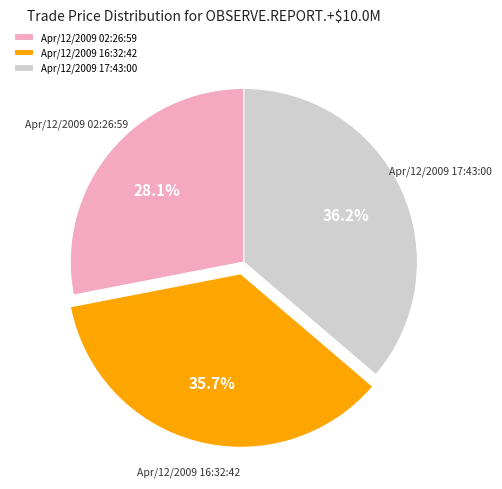

Between Apr/12/2009 02:26:59 and Apr/12/2009 16:32:42, which is larger?

Apr/12/2009 16:32:42